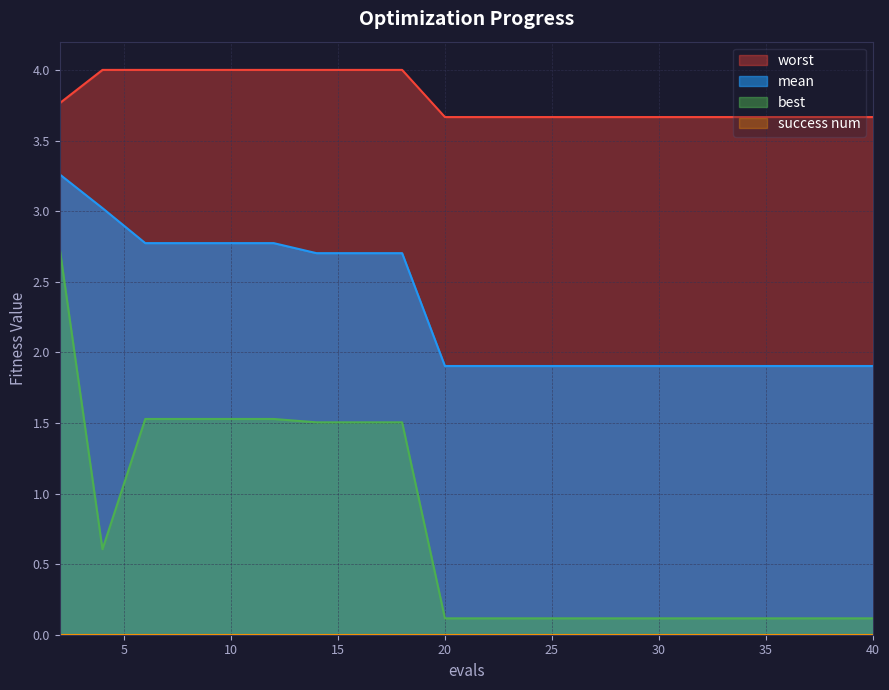

Reading left to right, what are all the values shown in this chart?

mean: 3.3	3.0	2.8	2.8	2.8	2.8	2.7	2.7	2.7	1.9	1.9	1.9	1.9	1.9	1.9	1.9	1.9	1.9	1.9	1.9
best: 2.7	0.6	1.5	1.5	1.5	1.5	1.5	1.5	1.5	0.1	0.1	0.1	0.1	0.1	0.1	0.1	0.1	0.1	0.1	0.1
worst: 3.8	4.0	4.0	4.0	4.0	4.0	4.0	4.0	4.0	3.7	3.7	3.7	3.7	3.7	3.7	3.7	3.7	3.7	3.7	3.7